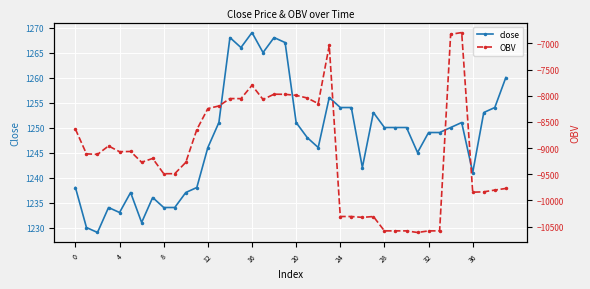

How many distinct data groups are displayed?

2